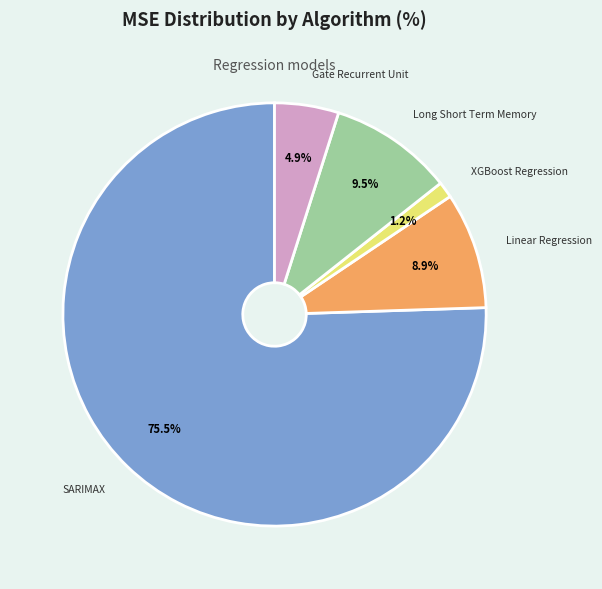

Is there a majority slice in this chart?

Yes